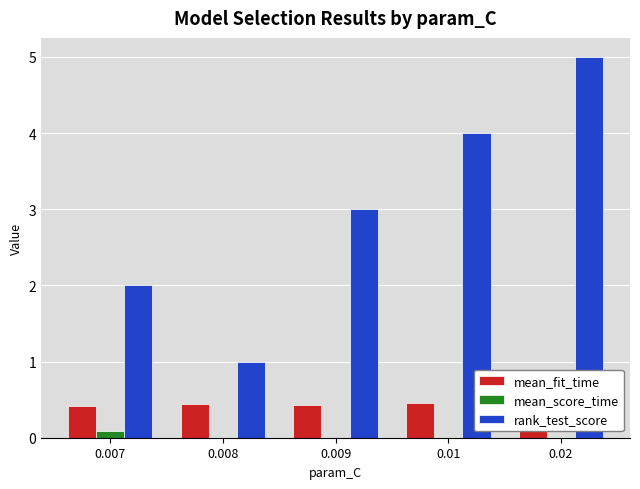

The rank_test_score series shows 4.0 at 0.009. True or false?

False